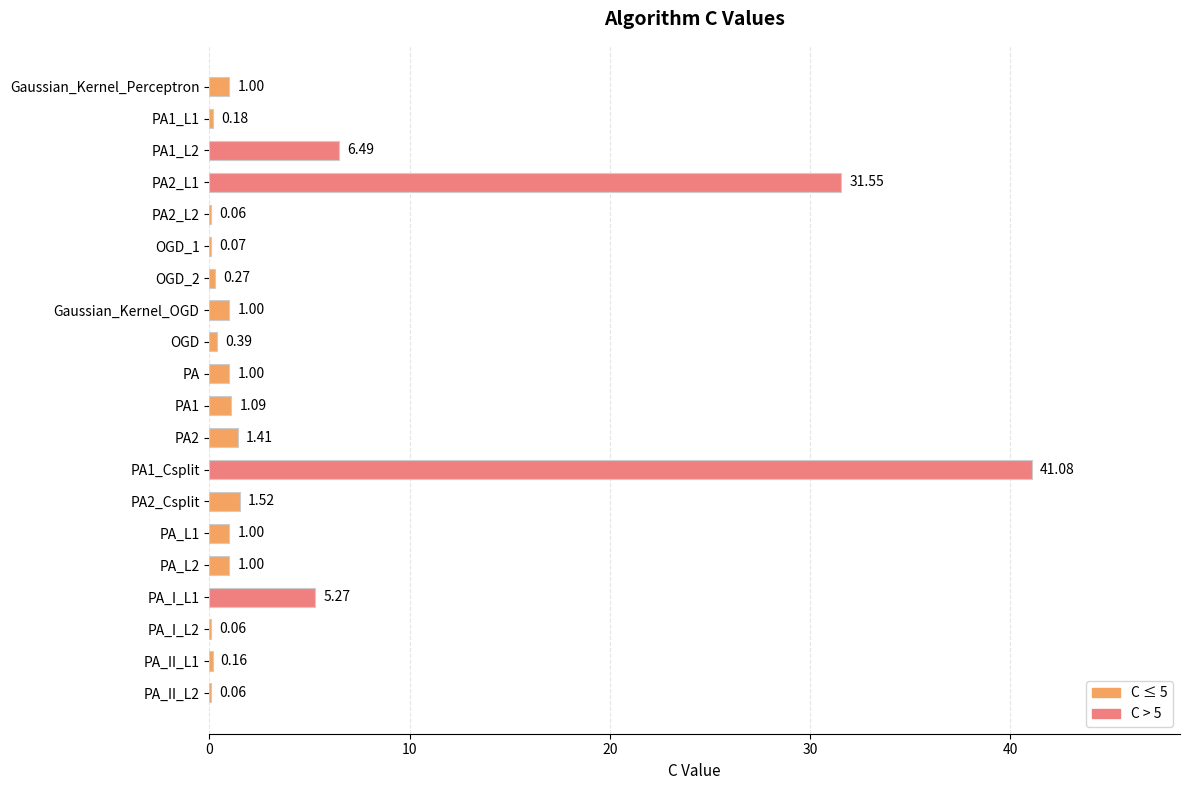

What is the greatest value displayed?

41.1